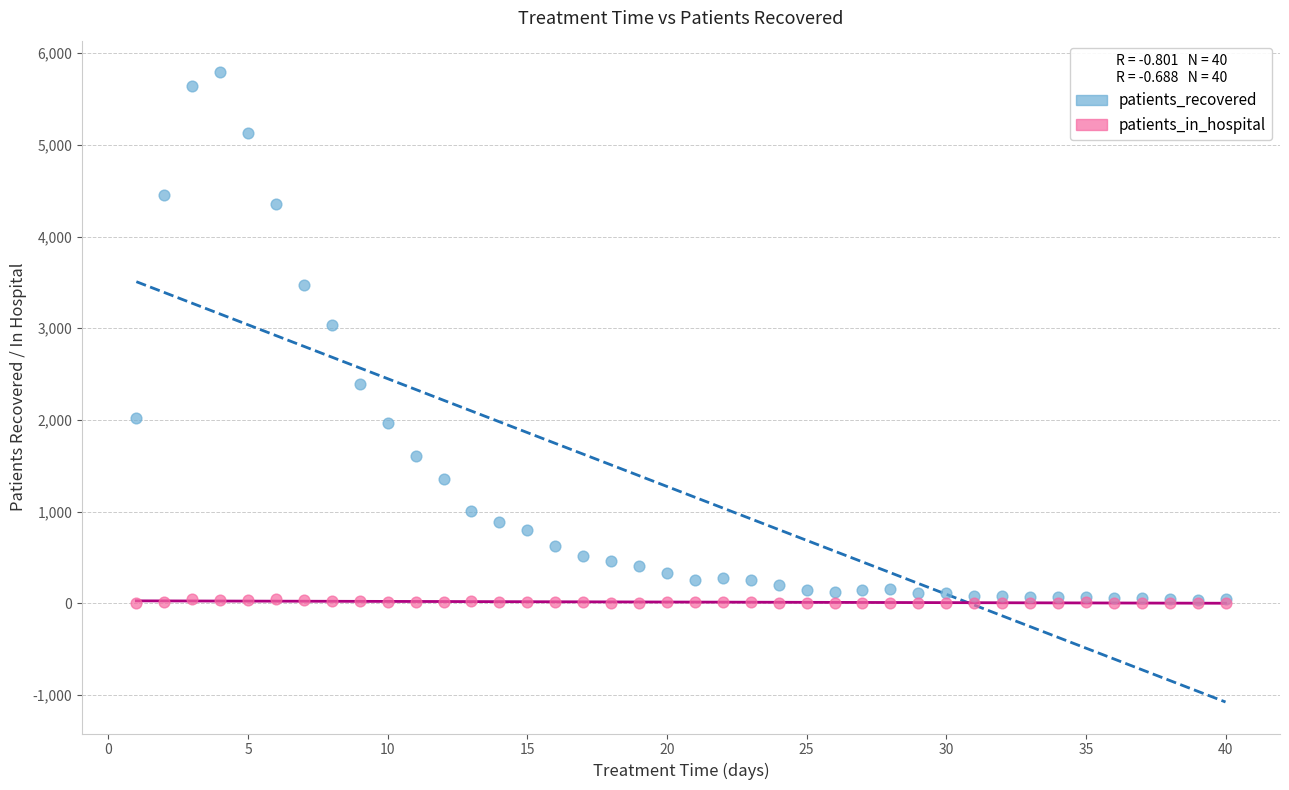

Which series has the widest spread of Y values?

patients_recovered